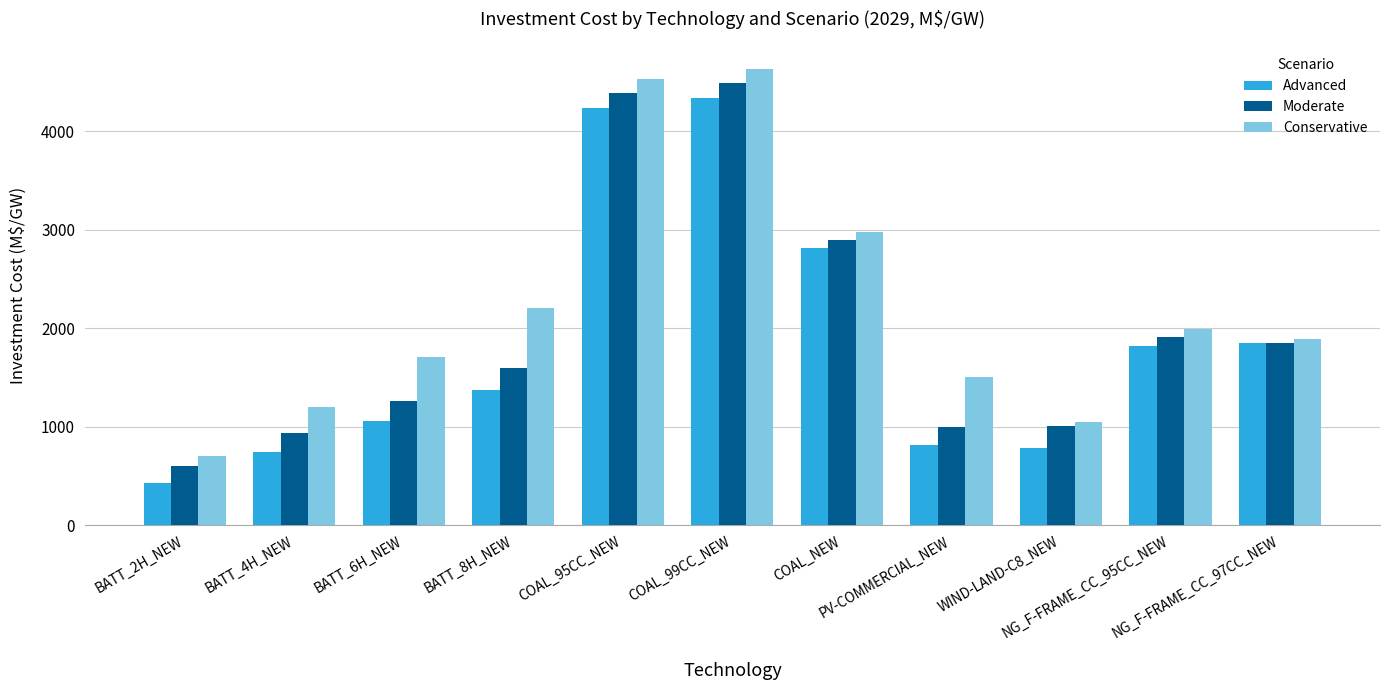

Rank the series by their maximum value, from lowest to highest.

Advanced, Moderate, Conservative